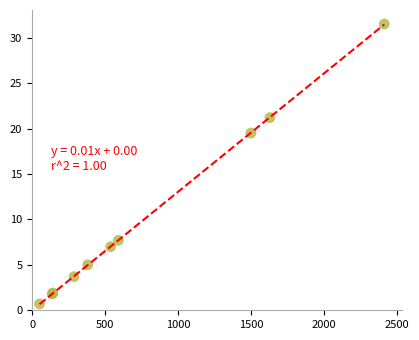

What Y value in the scatter plot is closest to 16?

19.5